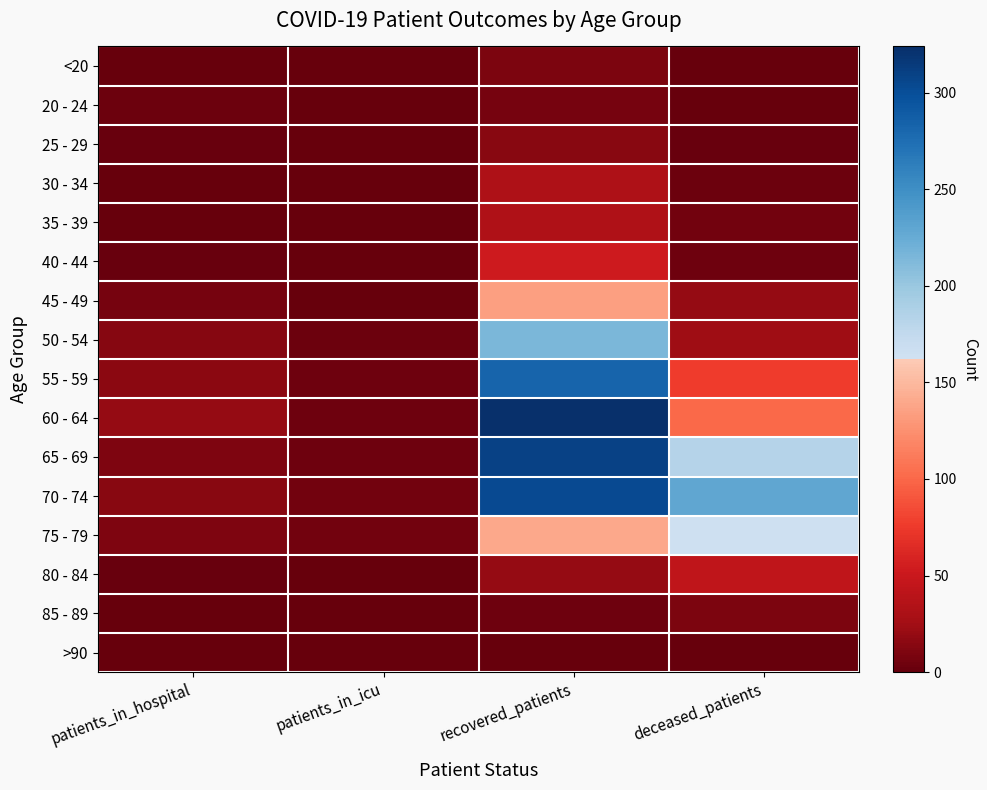

Which label corresponds to the largest value in the chart?

recovered_patients